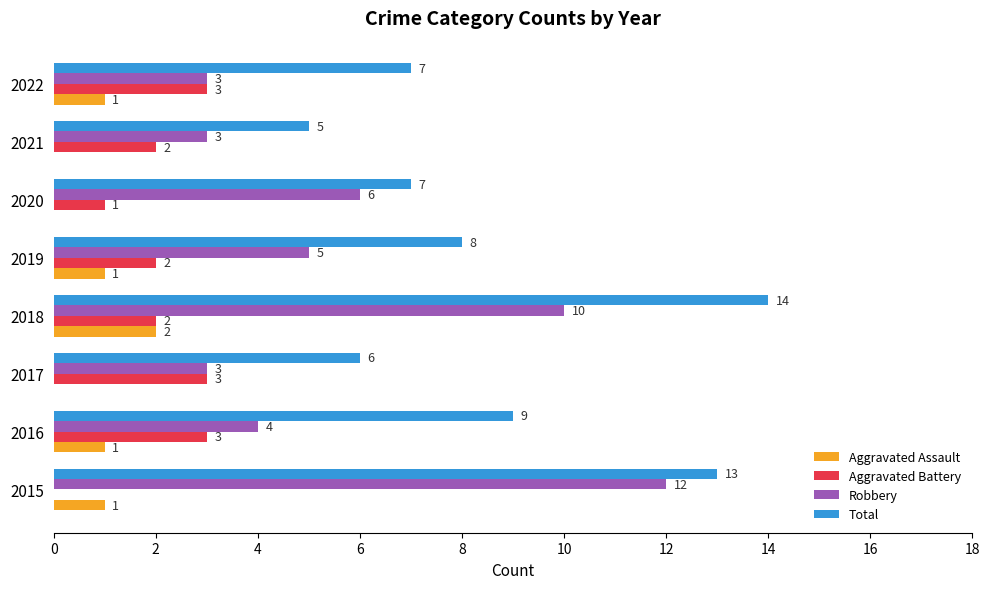

Which series has the largest total across all categories?

Total